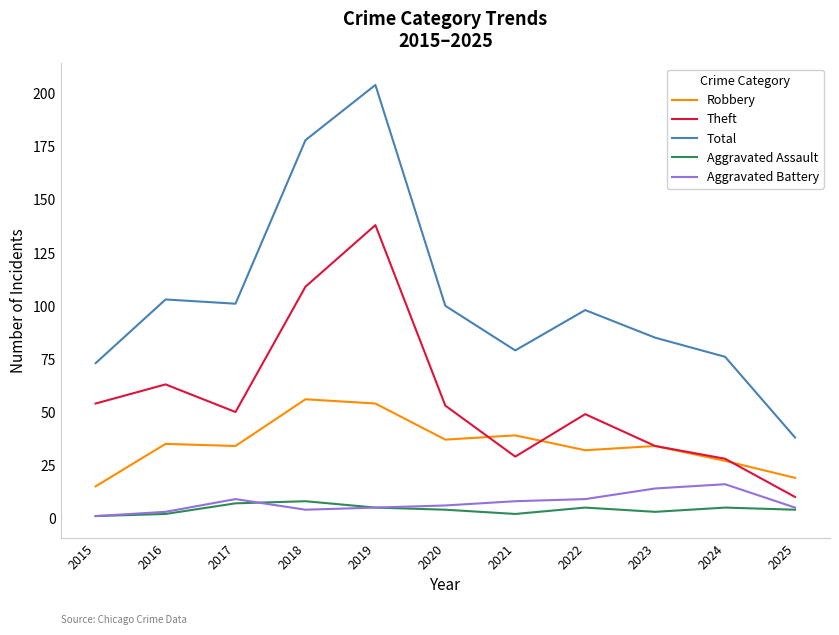

What is the spread (max minus min) of values at 2019?

199